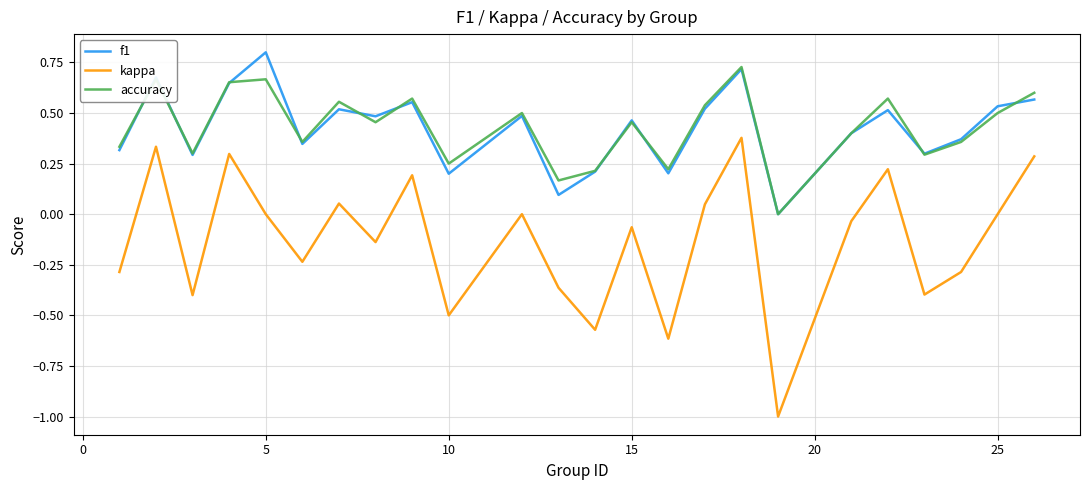

What is the greatest value displayed?

0.8